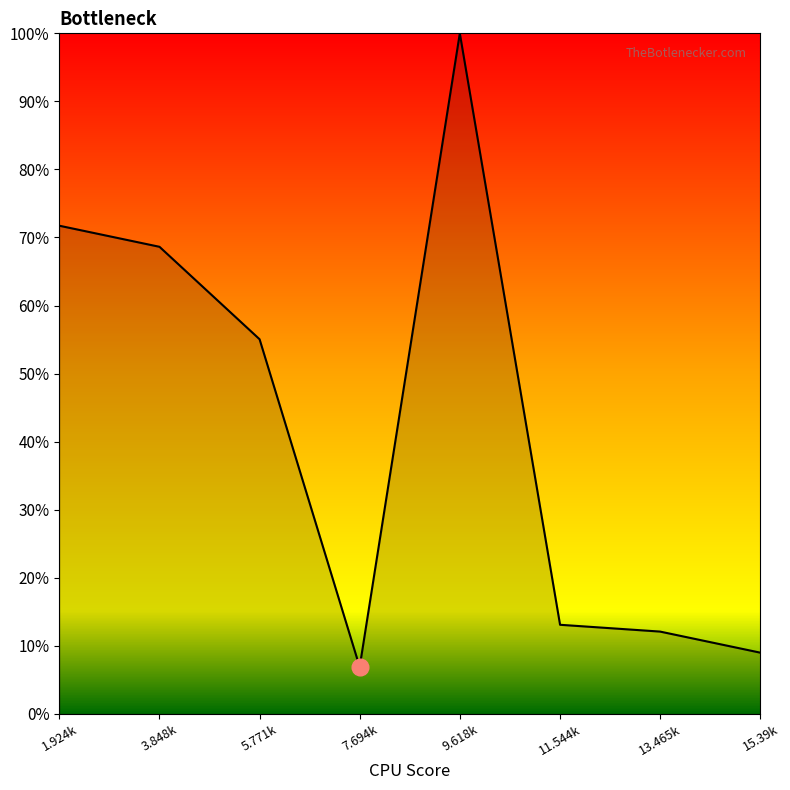

Which category has the highest value across all series?

9.618k